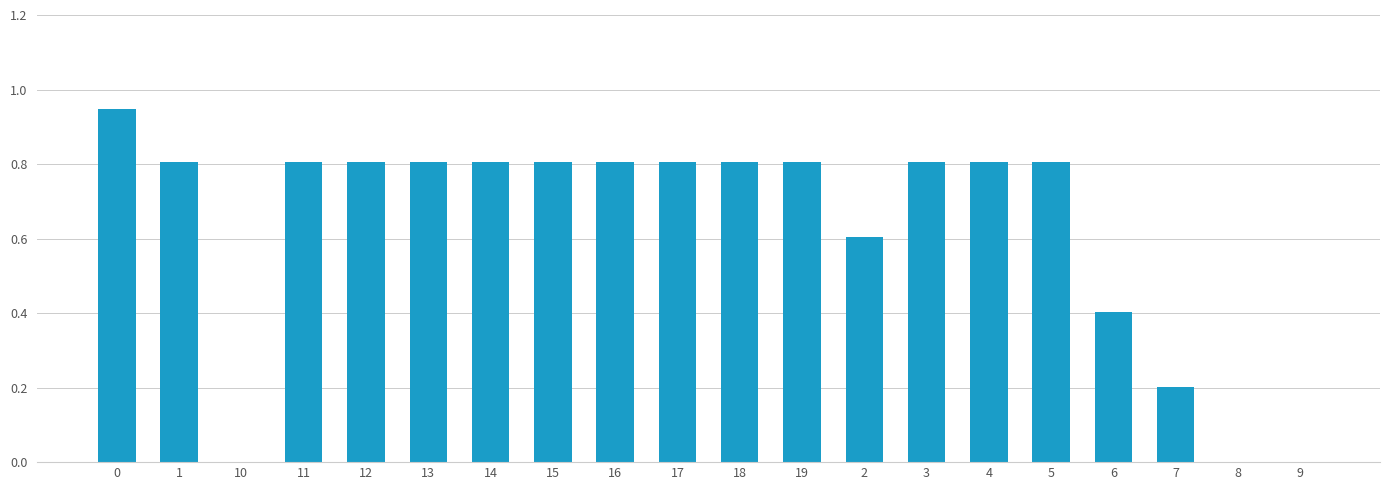

What is the average value?

0.6